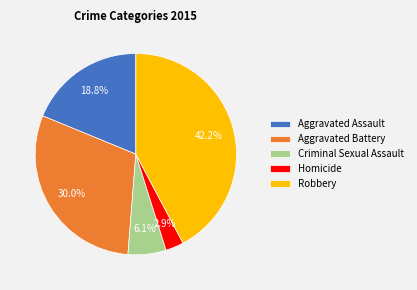

Does Robbery account for over 50% of the chart?

No